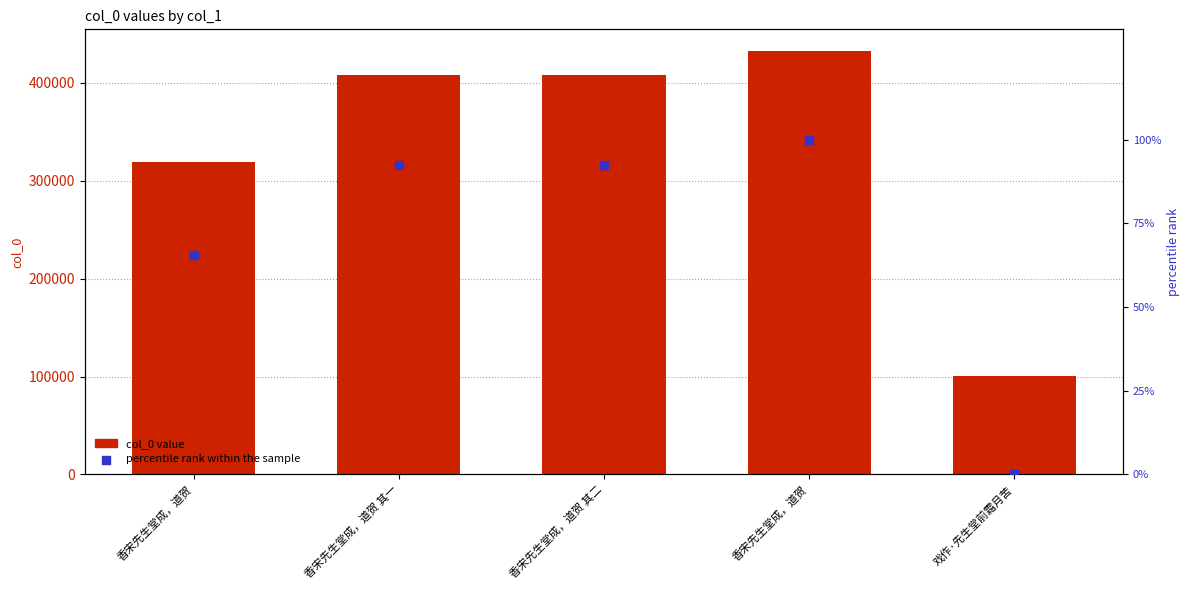

What are all the series names shown in the legend?

col_0 value, percentile rank within the sample